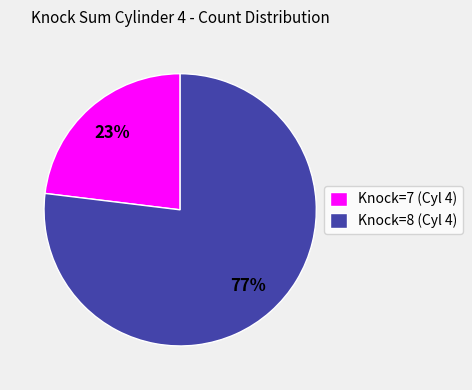

Is it true that Knock=7 (Cyl 4) is 28% of the pie?

False